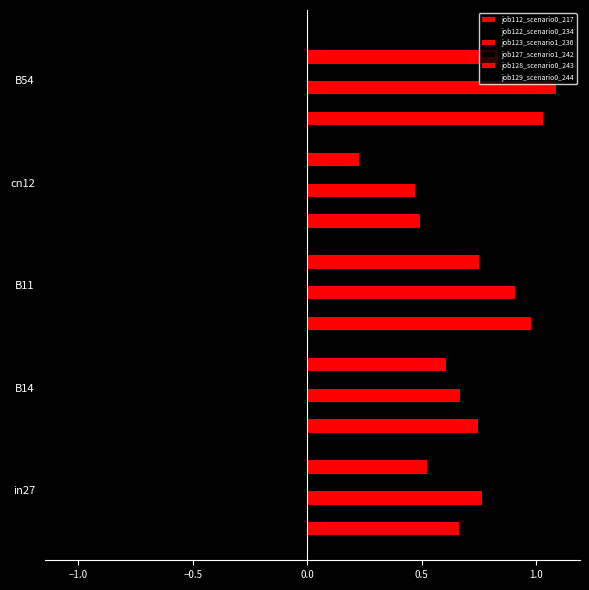

Count the number of data series in this chart.

6